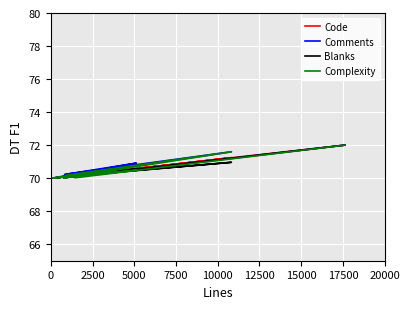

Between 2500 and 15000, which is larger?

15000